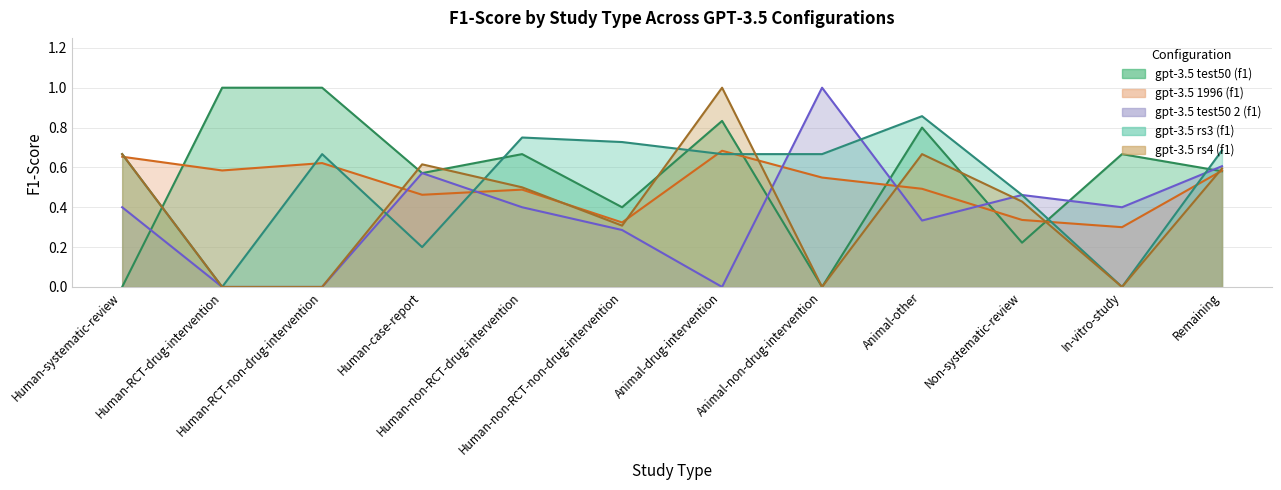

Does the chart have visible grid lines?

Yes